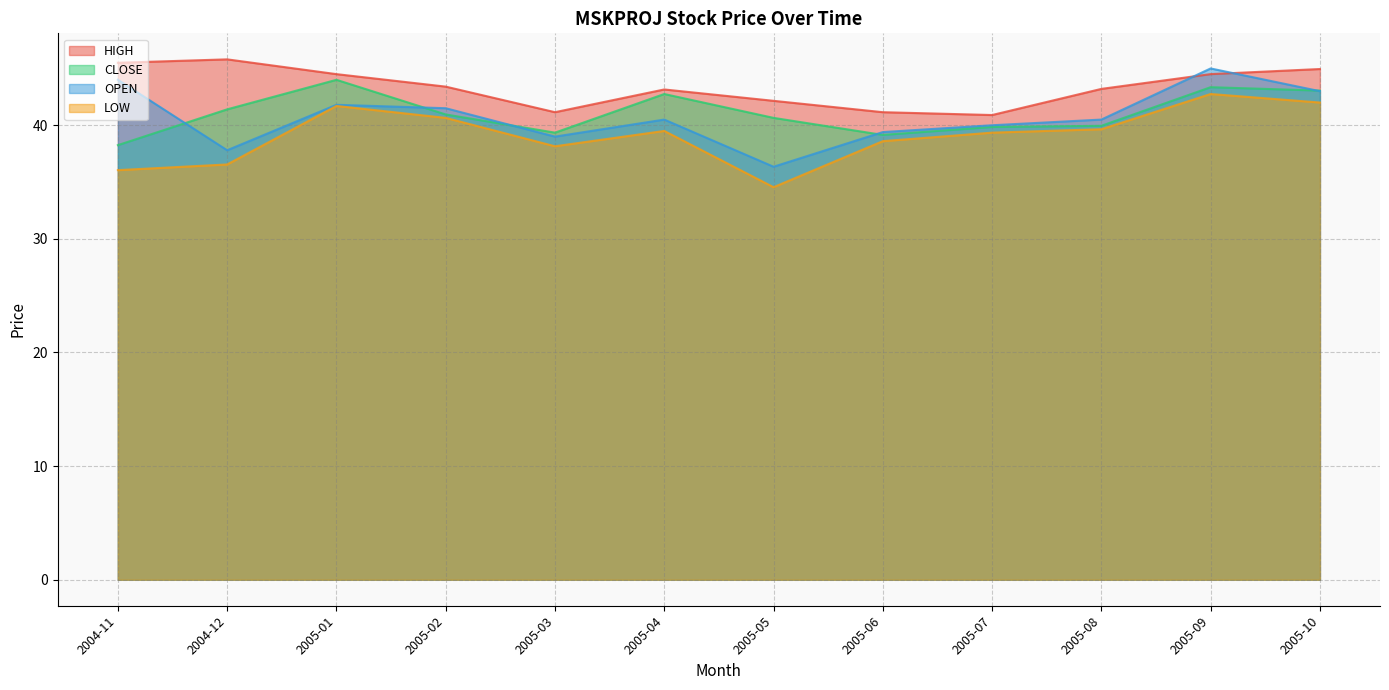

What is the label of the 4th point from the right?

2005-07